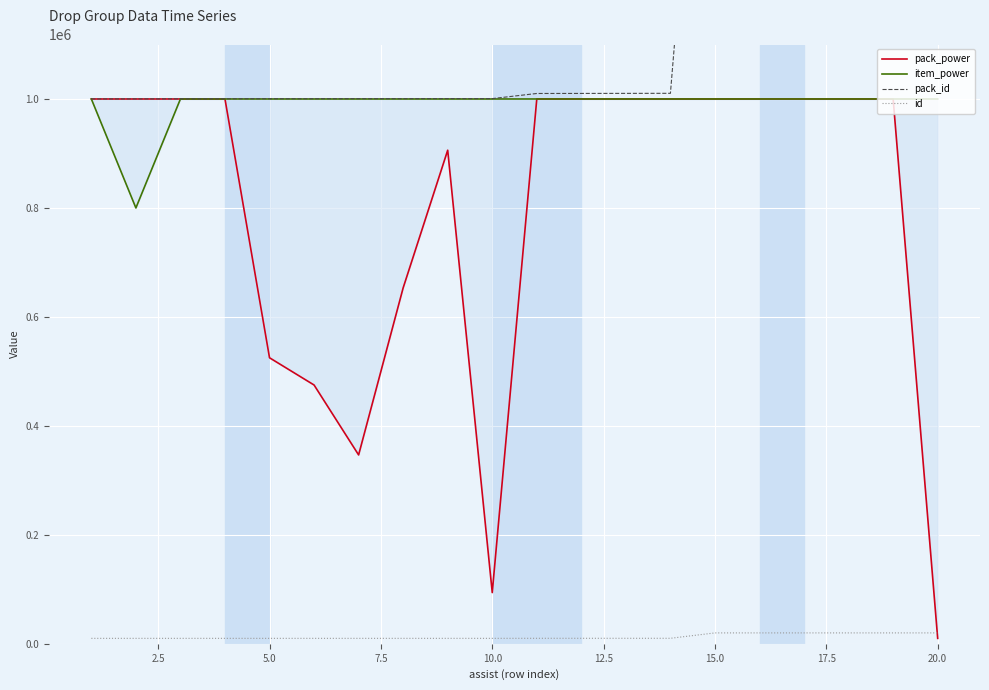

True or false: item_power and pack_id cross at least once.

False